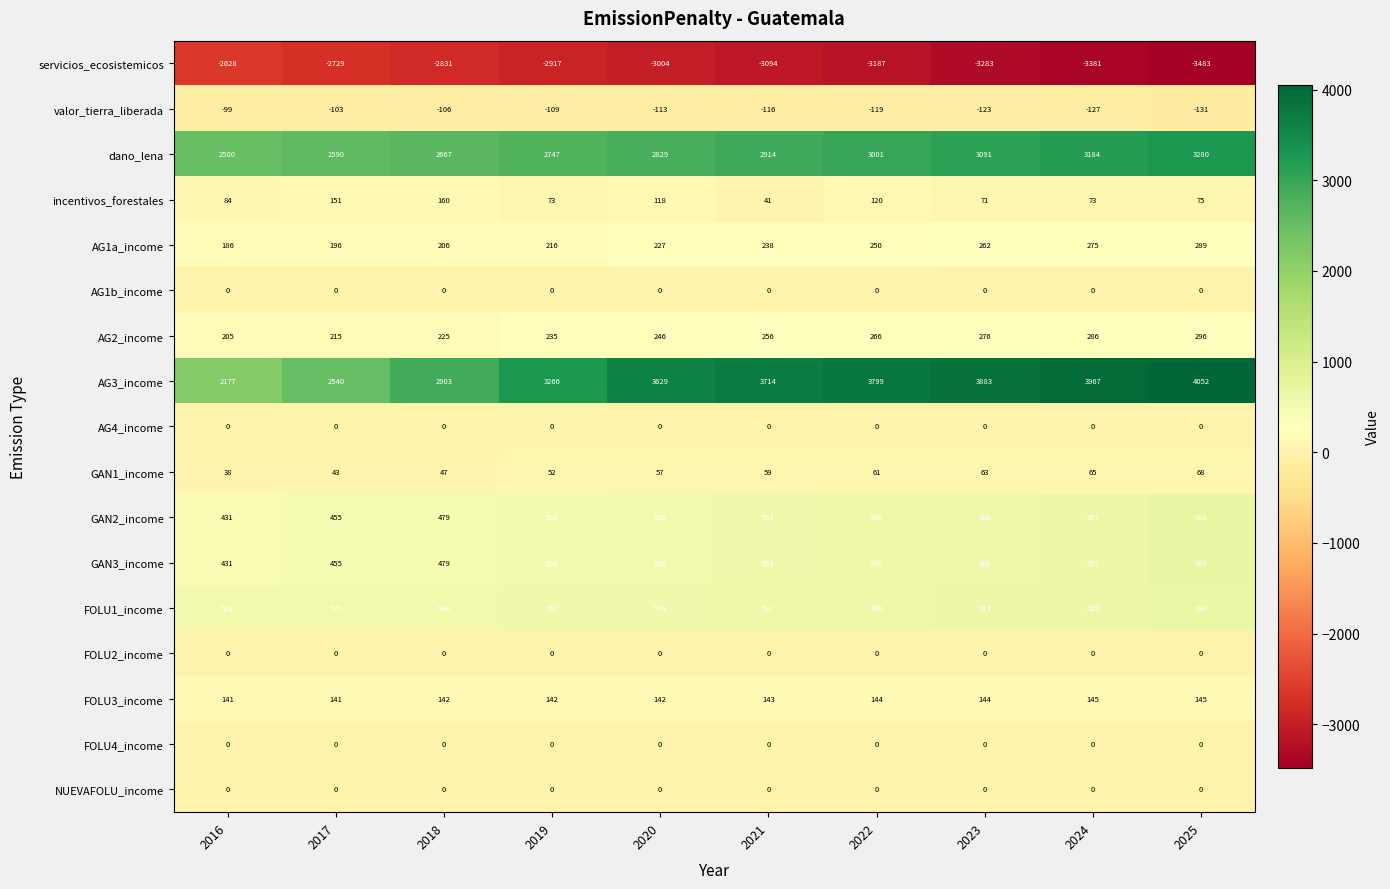

What is the maximum value shown in the chart?

4052